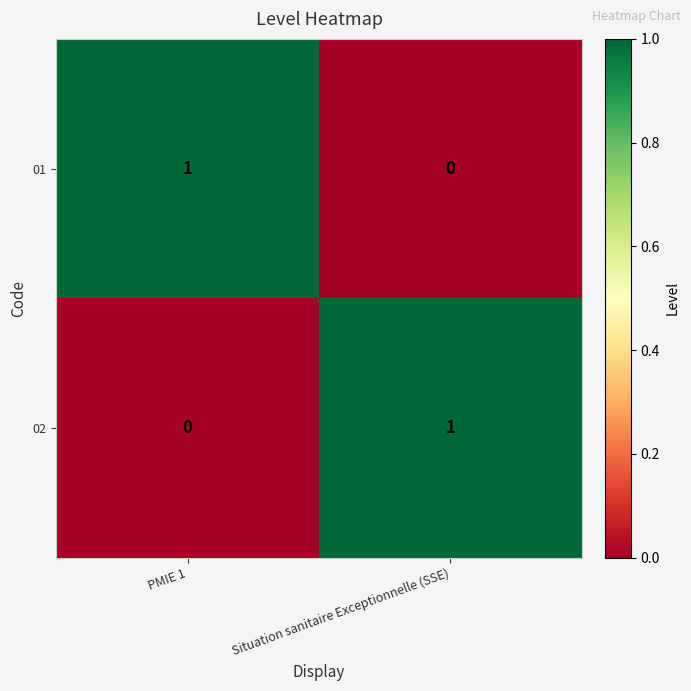

Rank the categories by 01 value from highest to lowest.

PMIE 1, Situation sanitaire Exceptionnelle (SSE)